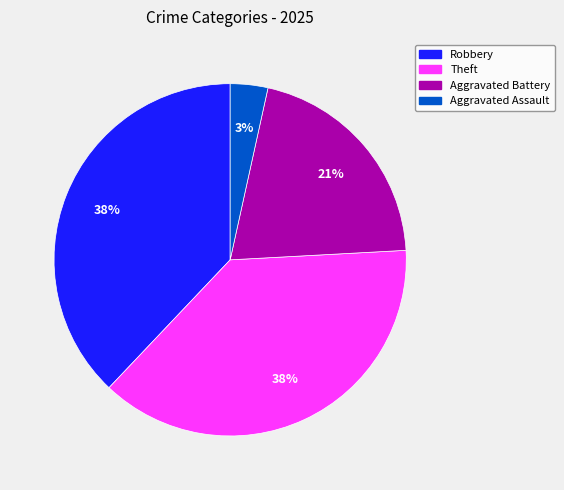

To the nearest percent, what is the average slice percentage?

25%